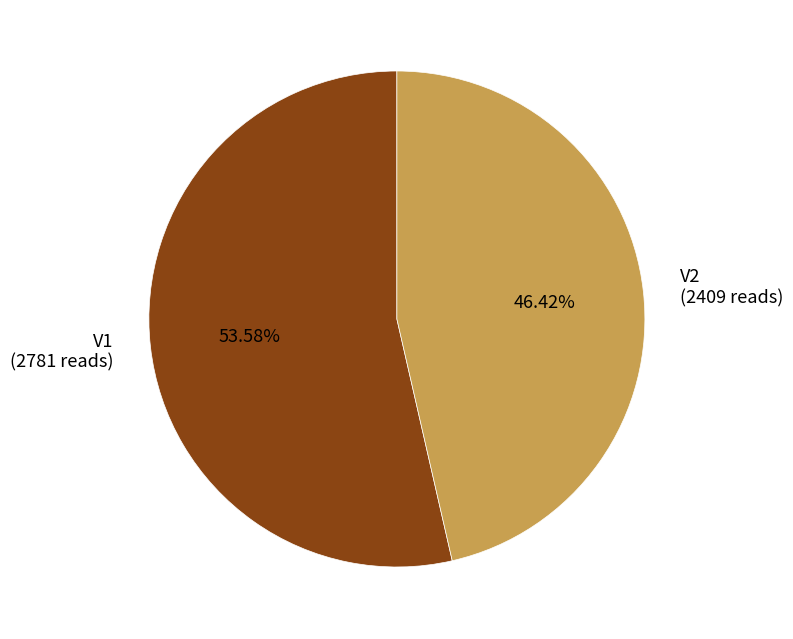

What is the total percentage of V1 and V2?

100.0%